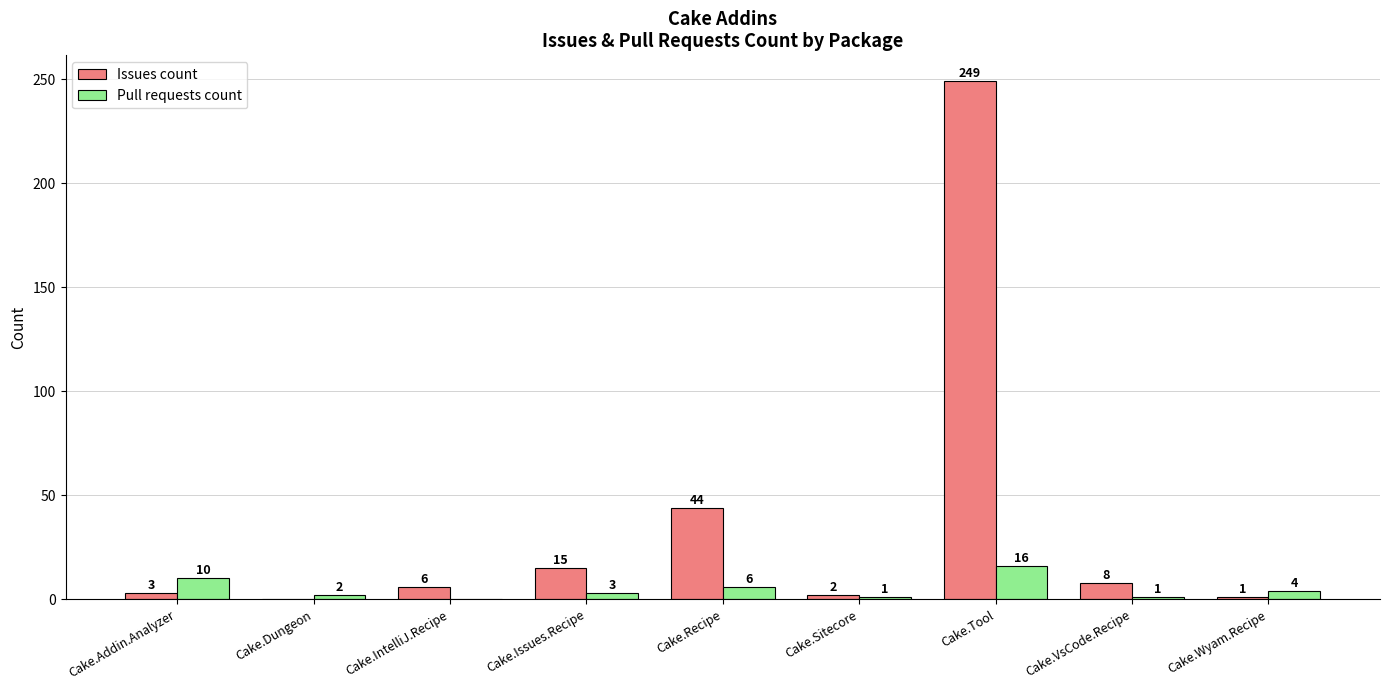

Between Cake.Recipe and Cake.Sitecore, which series saw the biggest shift?

Issues count